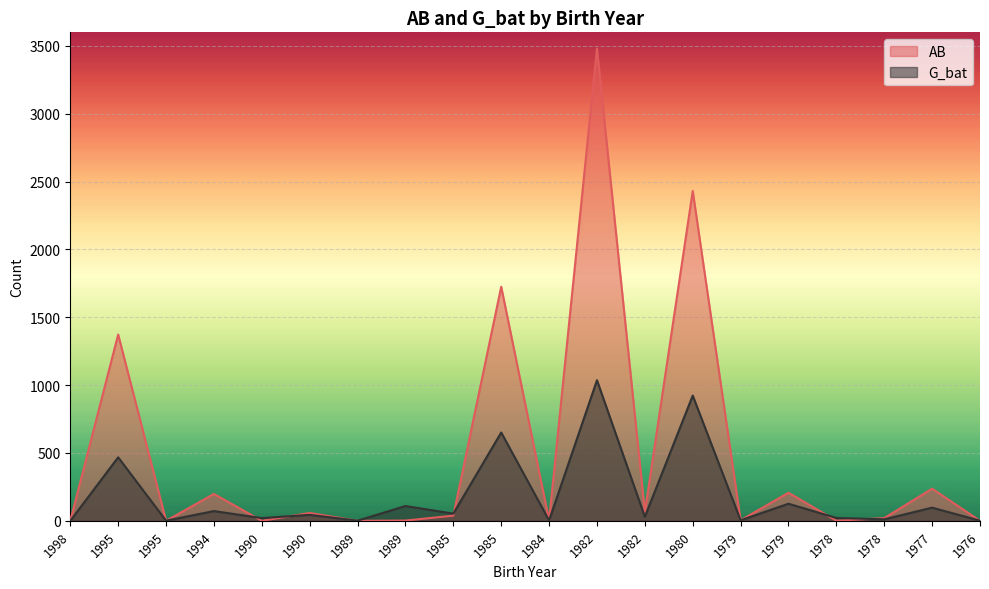

What are all the series names shown in the legend?

AB, G_bat